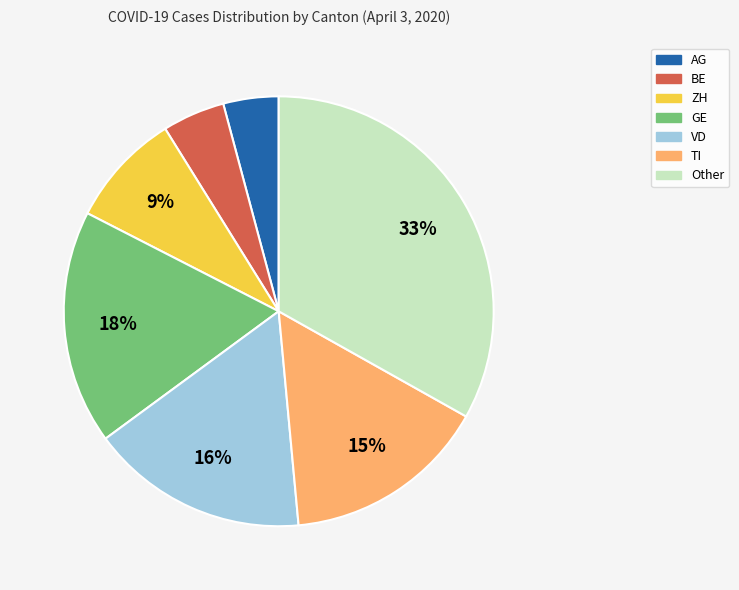

To the nearest percent, what percentage of the pie is ZH?

9%